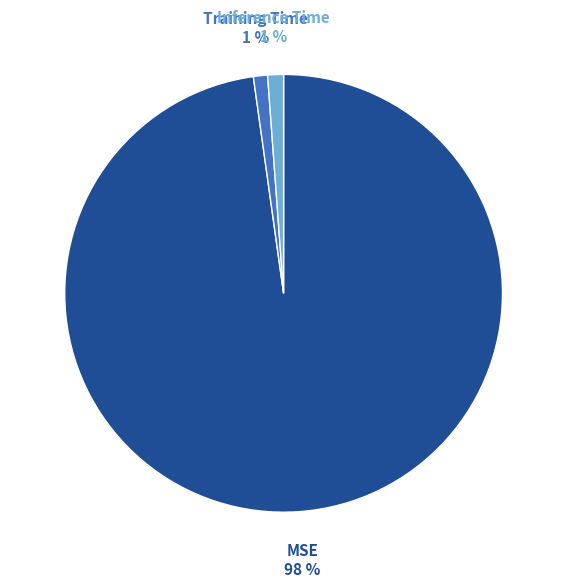

Does MSE account for over 50% of the chart?

Yes